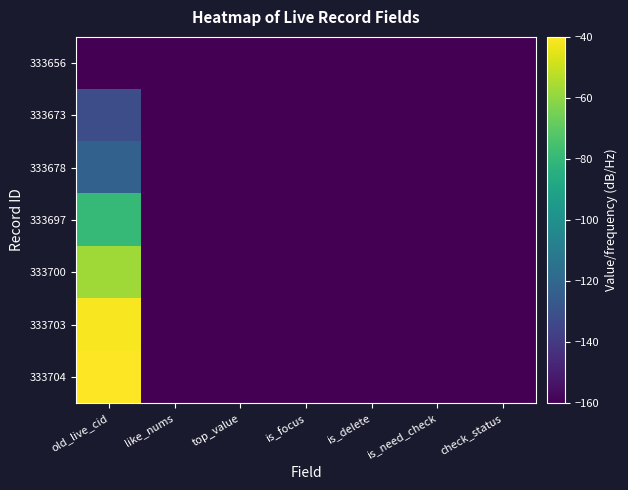

At which category is the sum across all series the highest?

old_live_cid